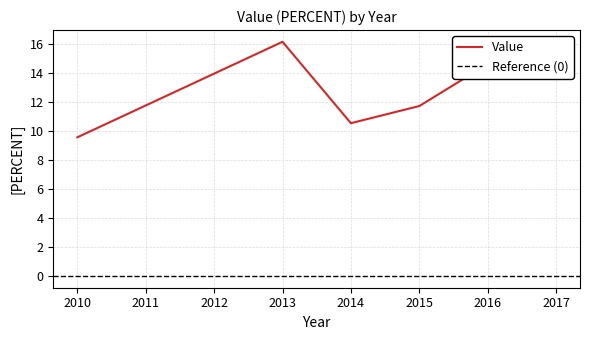

What is the change in value from 2010 to 2017?

+4.4